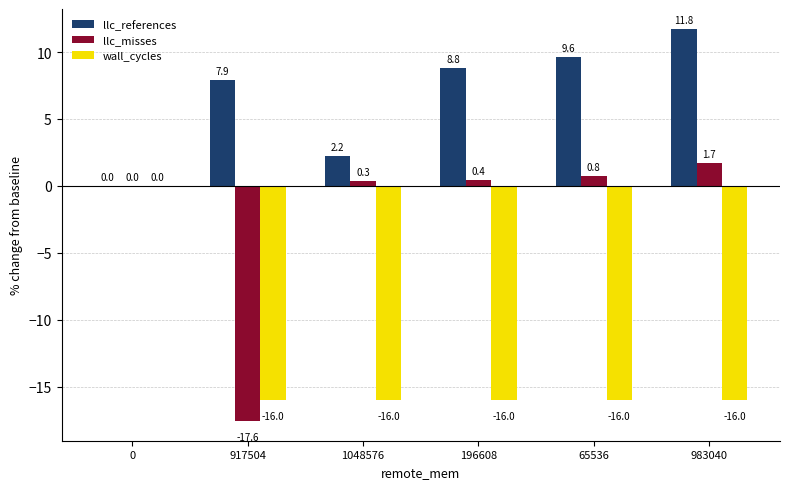

What is the sum of all llc_misses values?

-14.4